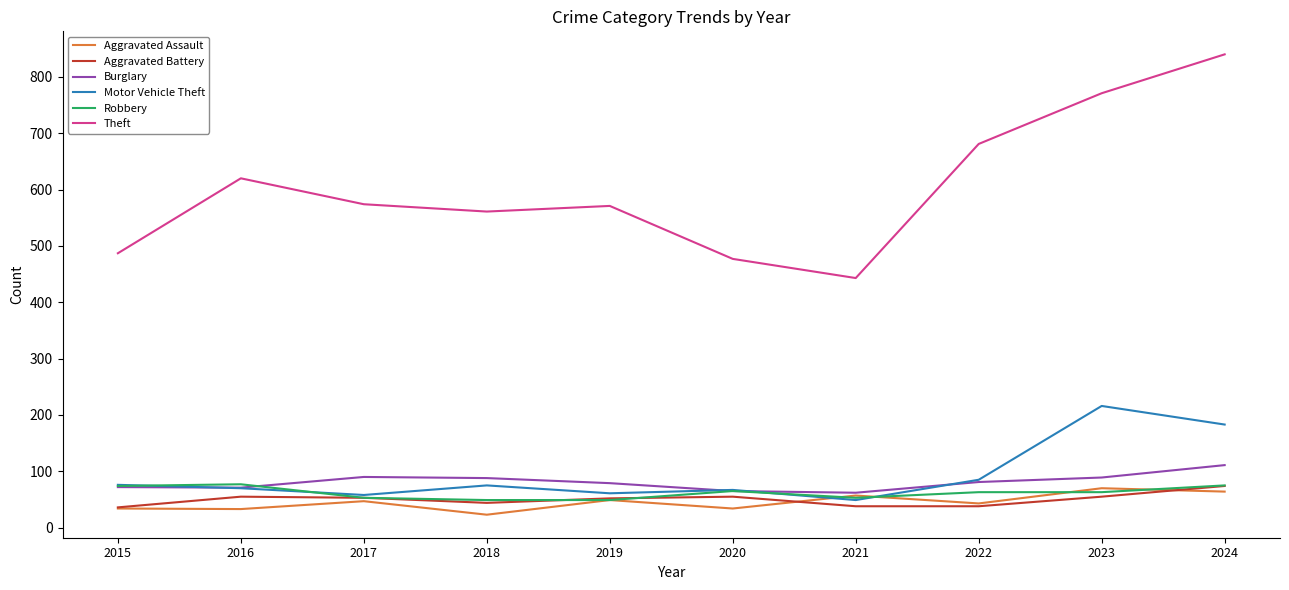

Where is the first local minimum for Motor Vehicle Theft?

2017